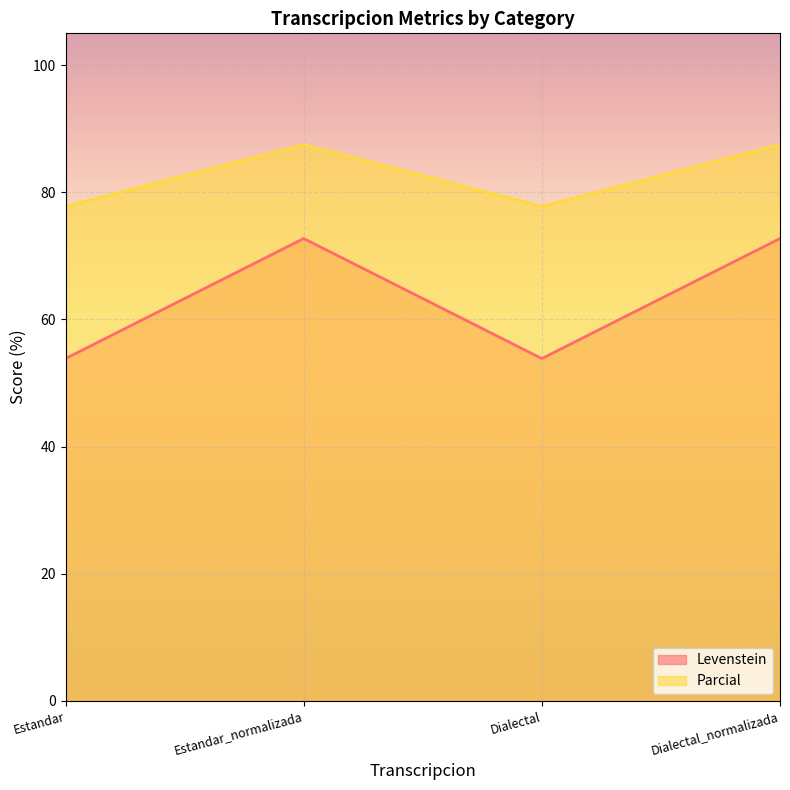

How many lines are shown in the chart?

2